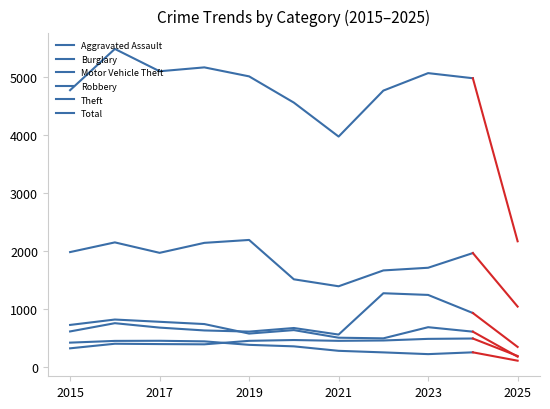

How many series are shown in this chart?

6